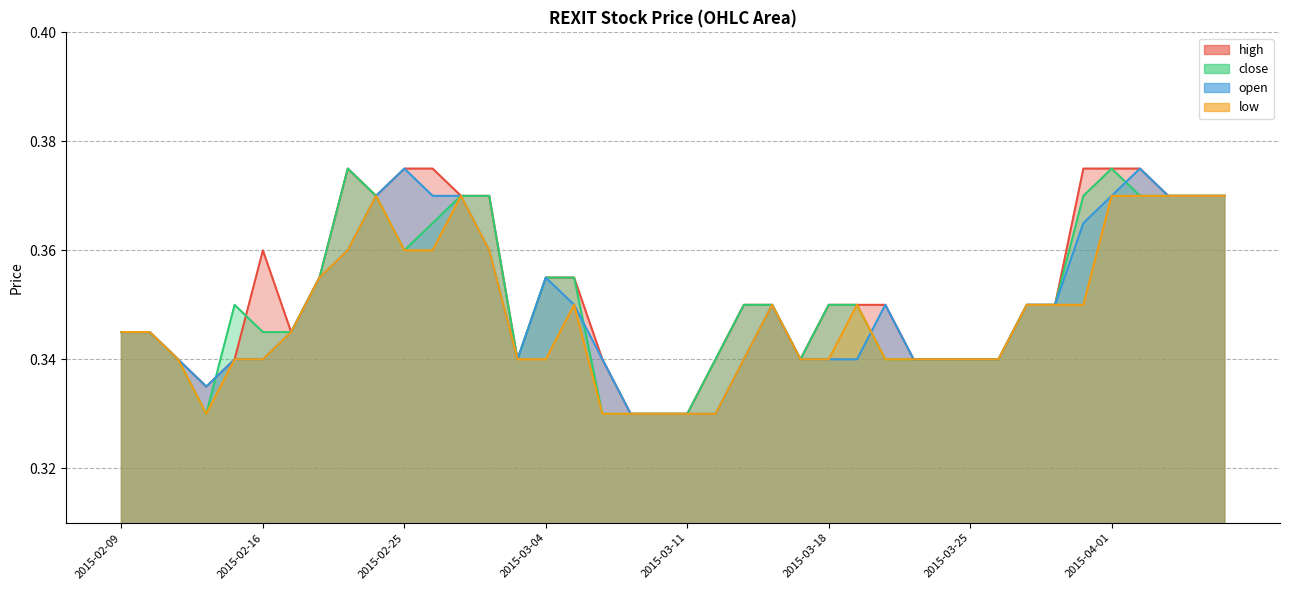

How many open values are between 0 and 1?

40